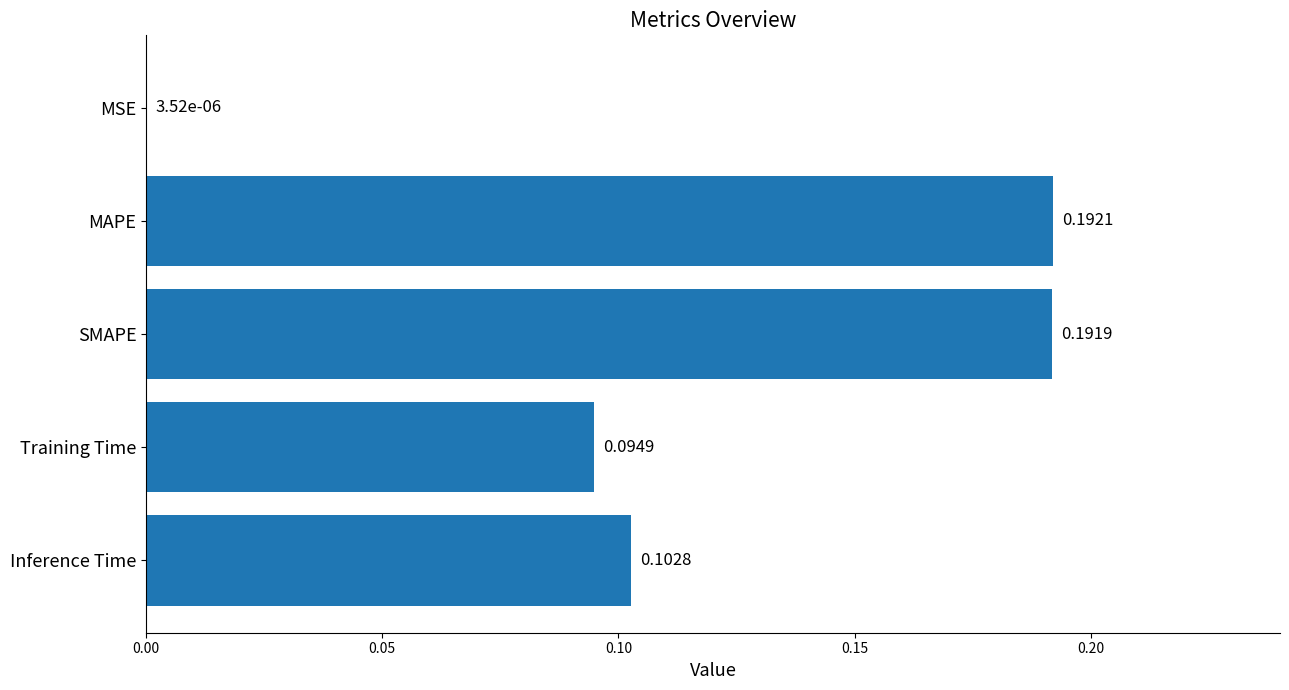

What is the change in value from MSE to MAPE?

+0.2